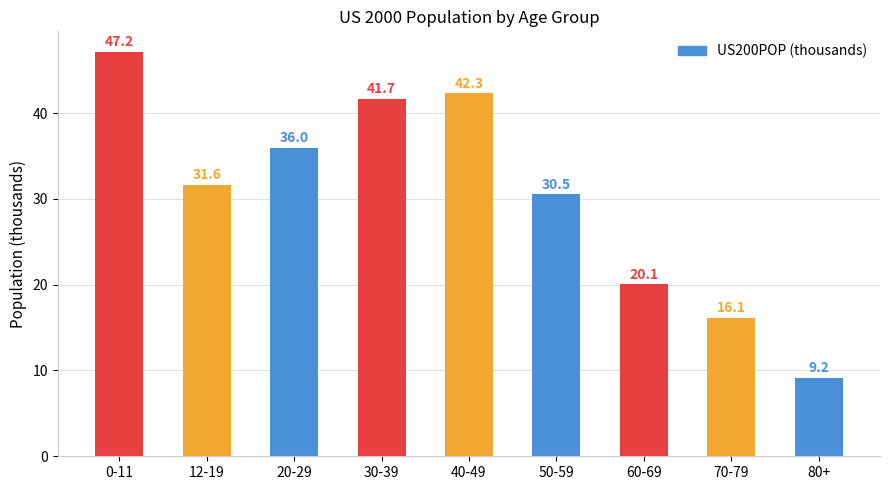

What is the value of the 7th bar from the left?

20.1